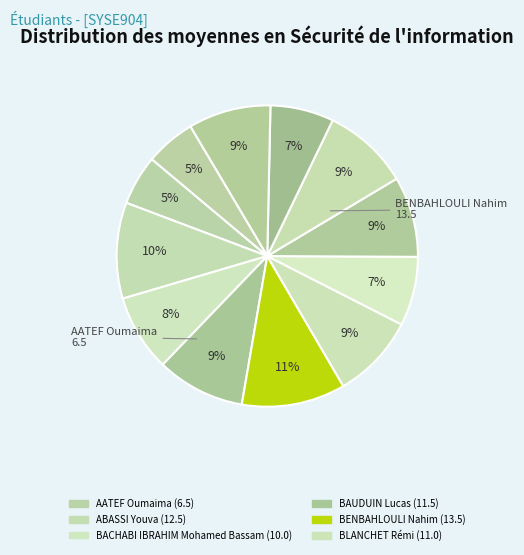

To the nearest percent, what is the average slice percentage?

8%